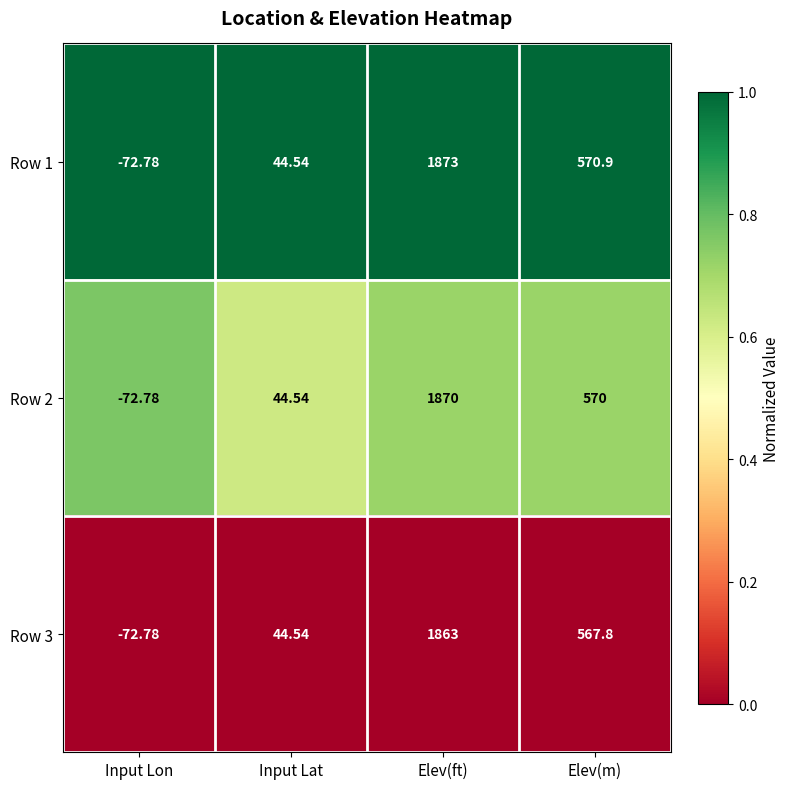

Which series has the widest spread of values?

Row 1